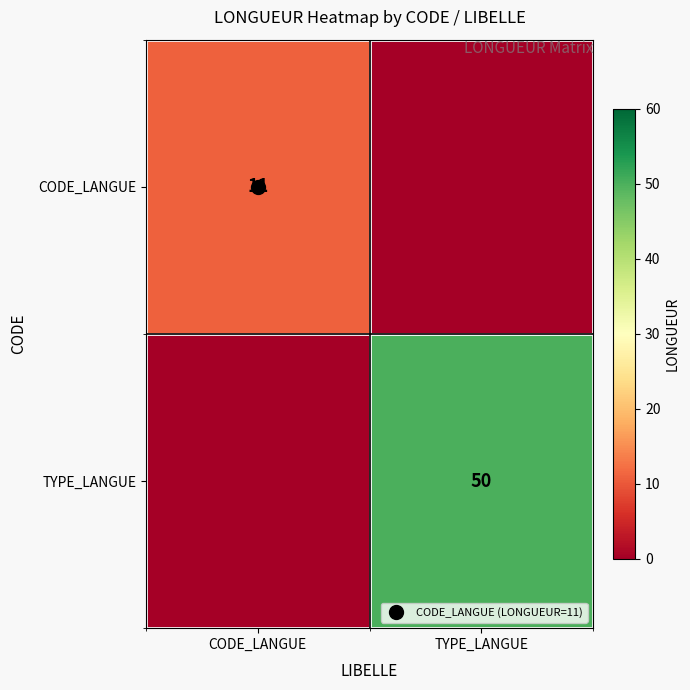

Which series has the largest range (max minus min)?

TYPE_LANGUE